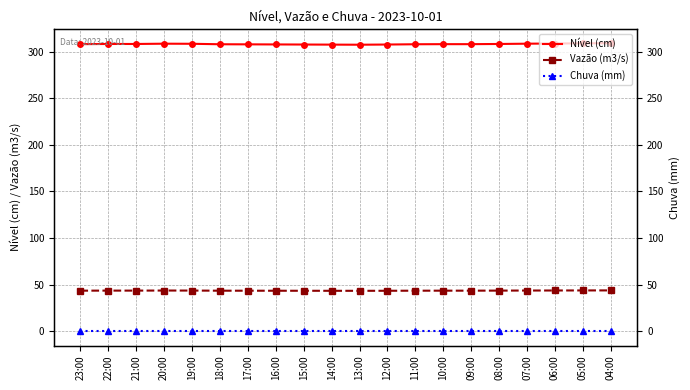

Which label corresponds to the smallest value in the chart?

23:00